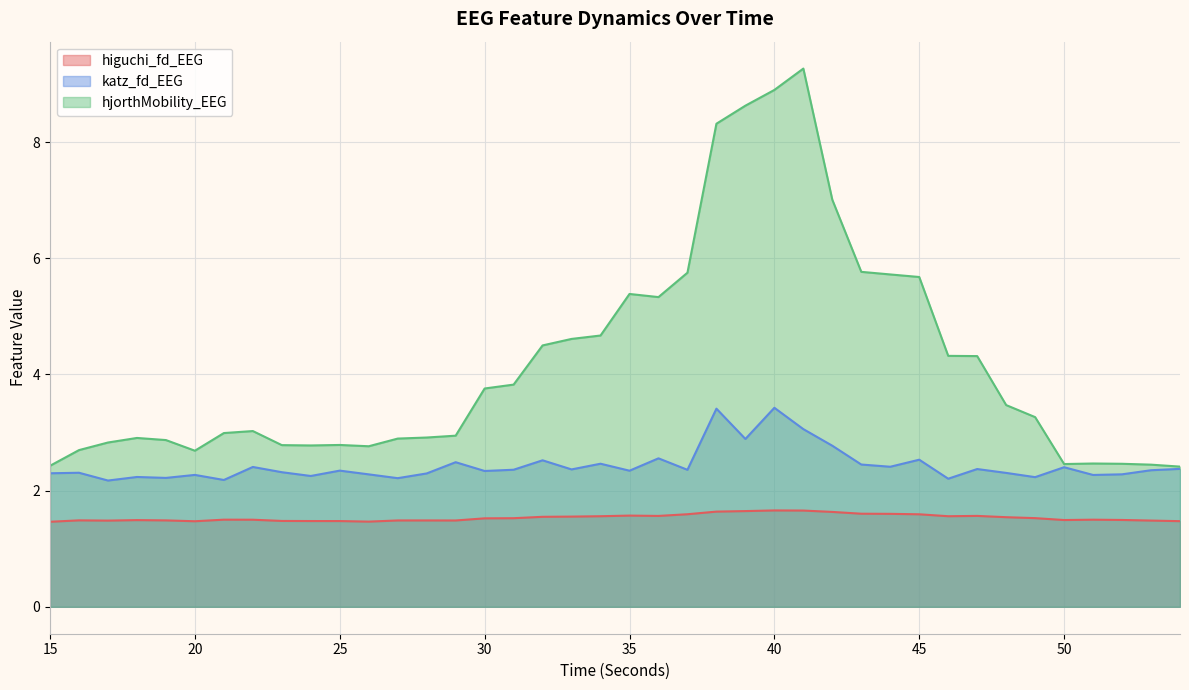

Where is katz_fd_EEG nearest to the value 2?

17